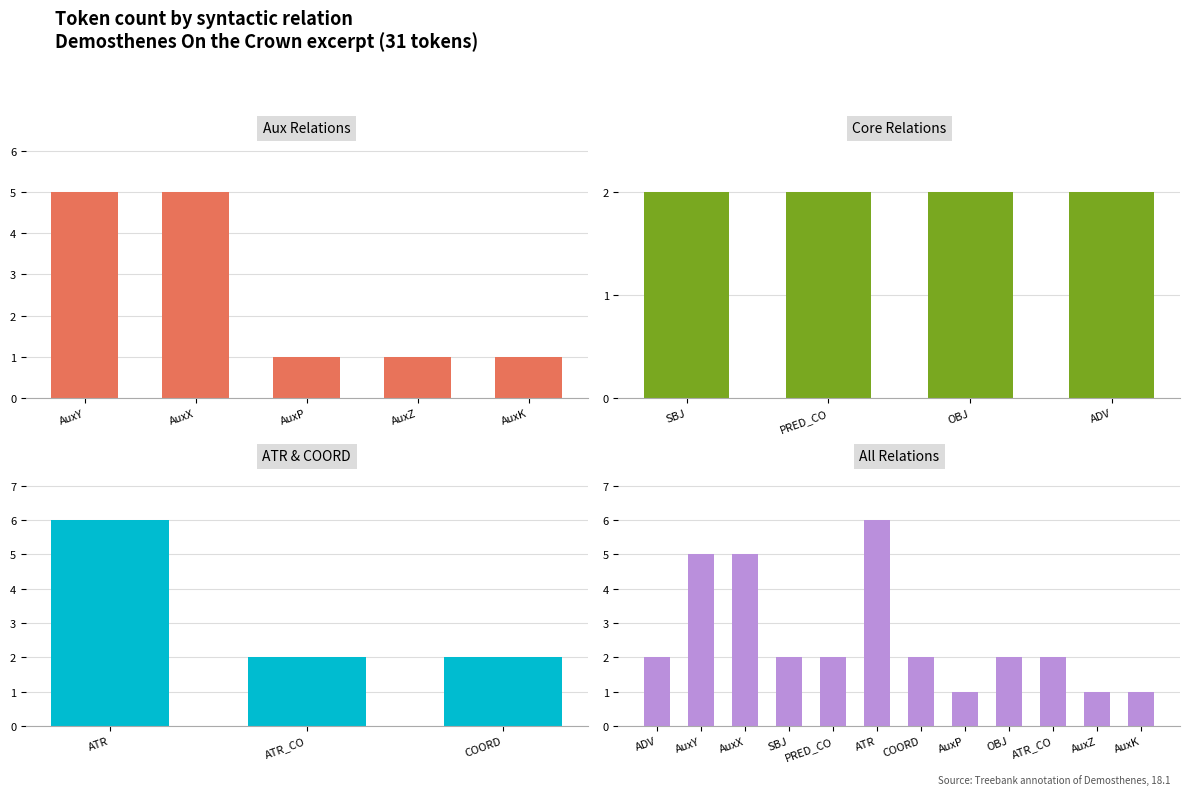

The chart shows a value of 1 at PRED_CO. True or false?

False